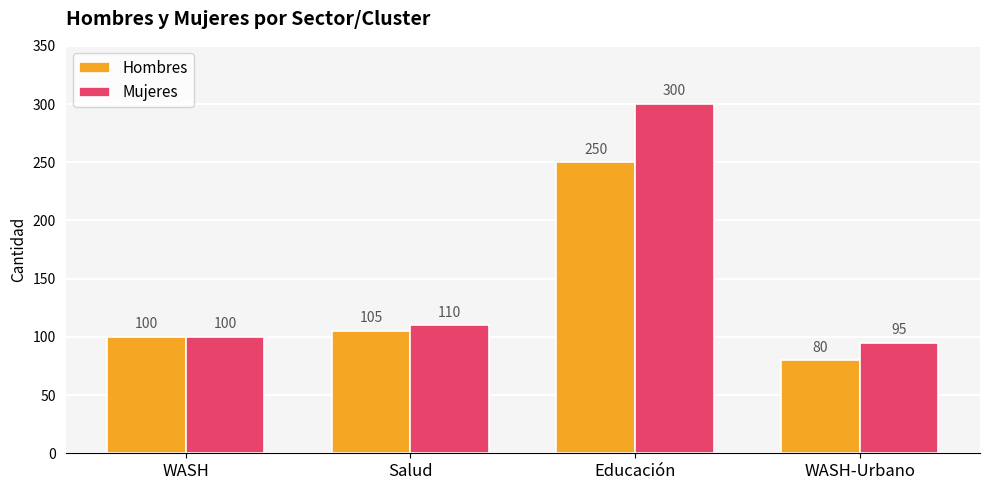

The value of Hombres at Educación is 250. True or false?

True